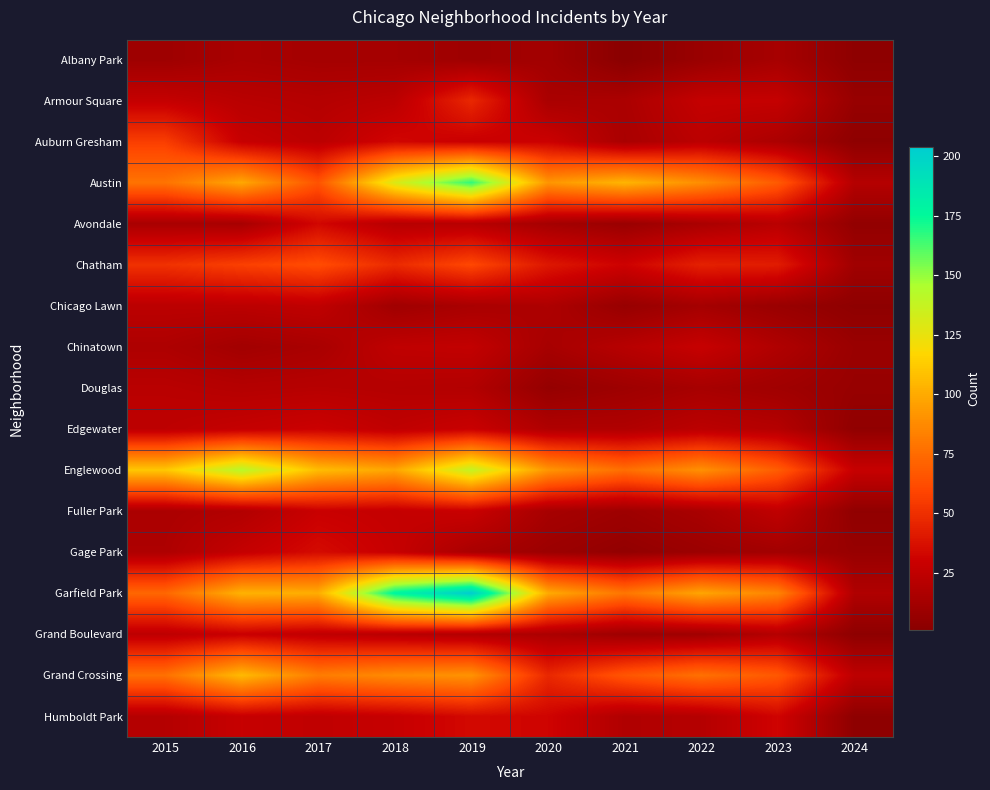

Which label corresponds to the largest value in the chart?

2019